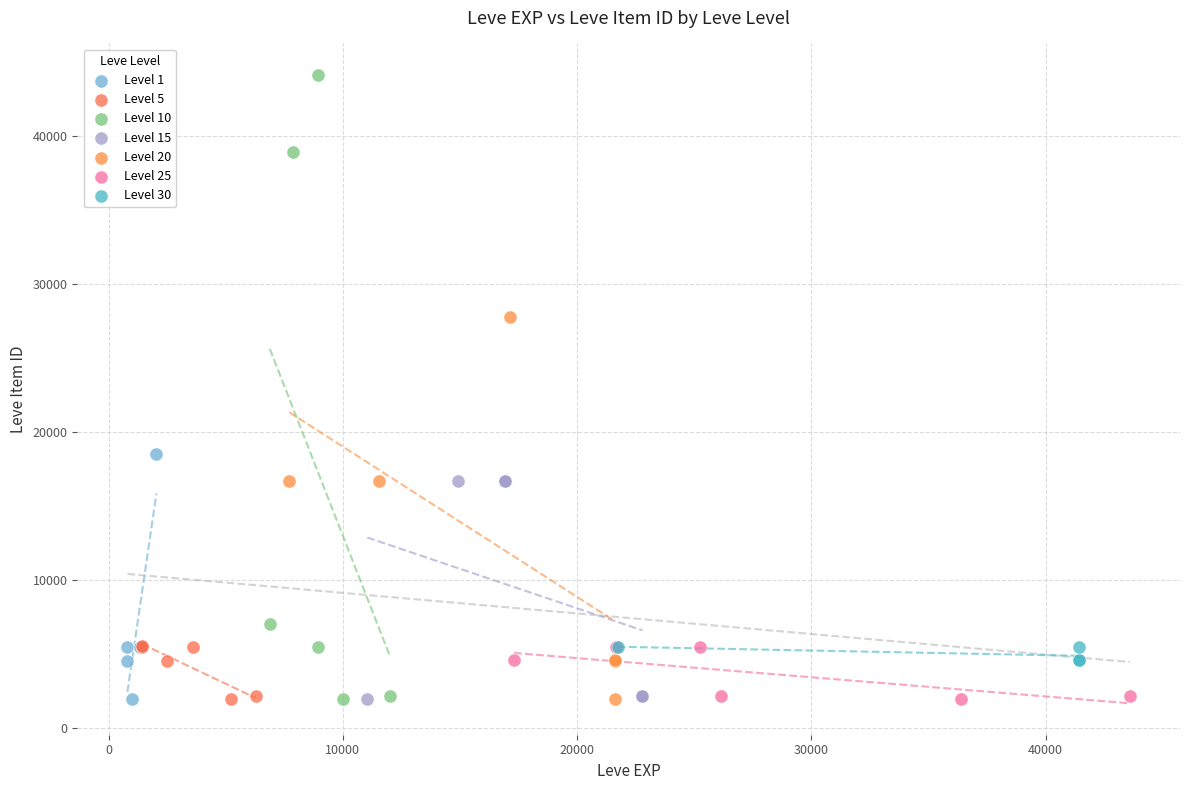

Which series reaches the maximum Y coordinate?

Level 10